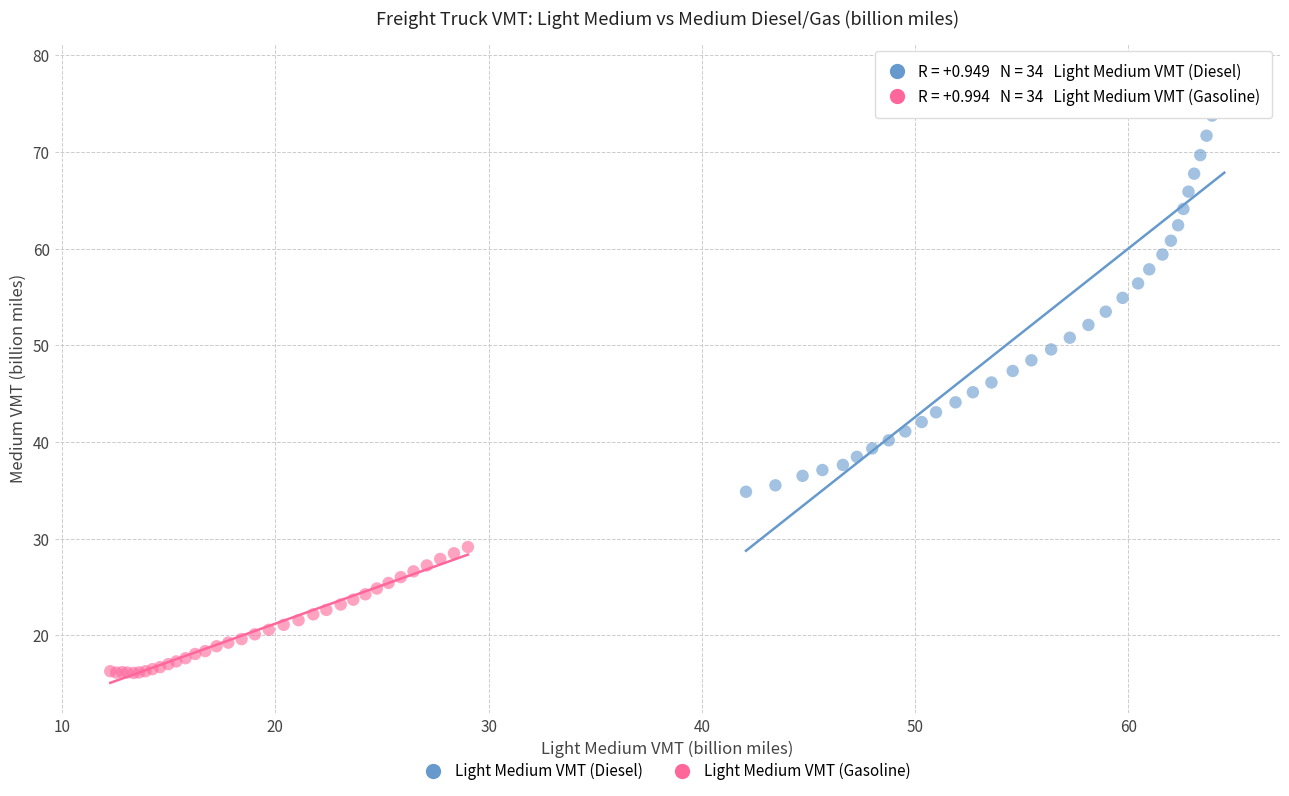

Which series reaches the maximum Y coordinate?

Light Medium VMT (Diesel)